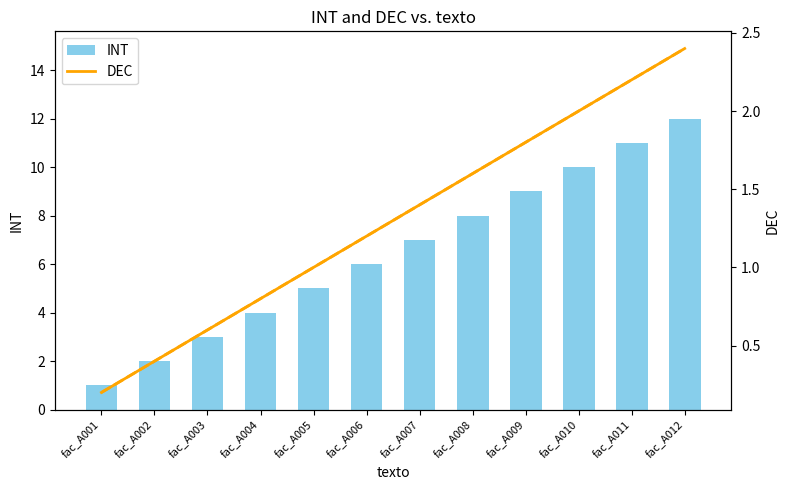

What is the difference between the second highest and second lowest values in the INT series?

9